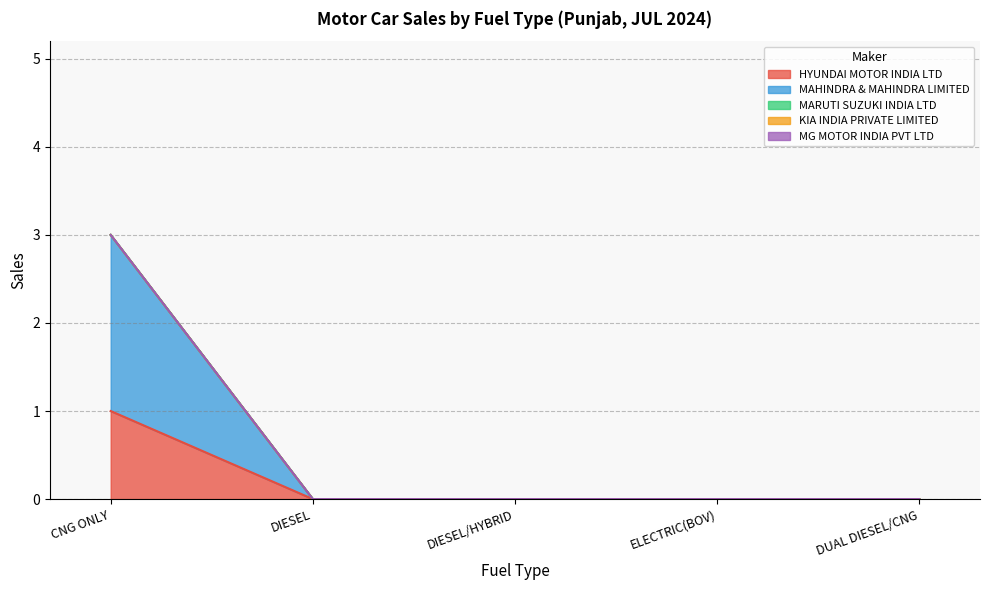

What position from the right is ELECTRIC(BOV)?

2